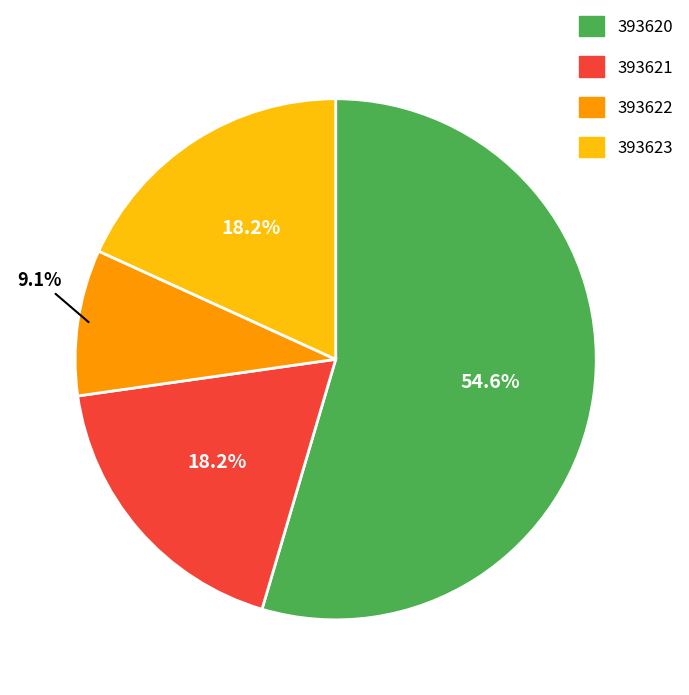

Which has a higher value, 393621 or 393620?

393620